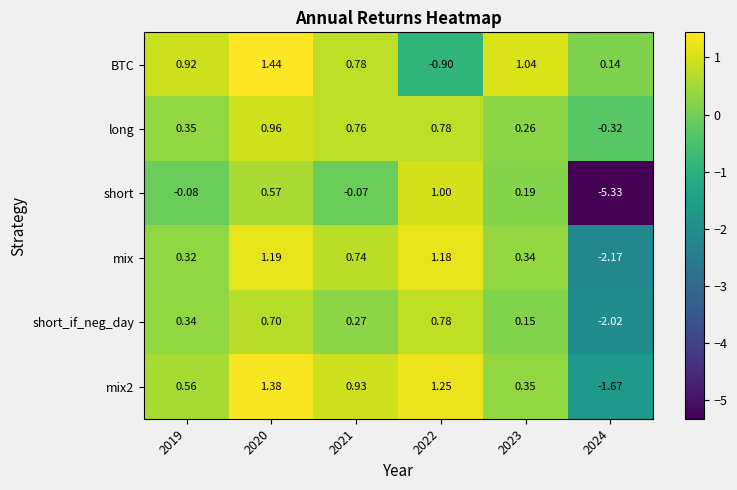

Which series has the largest total across all categories?

BTC